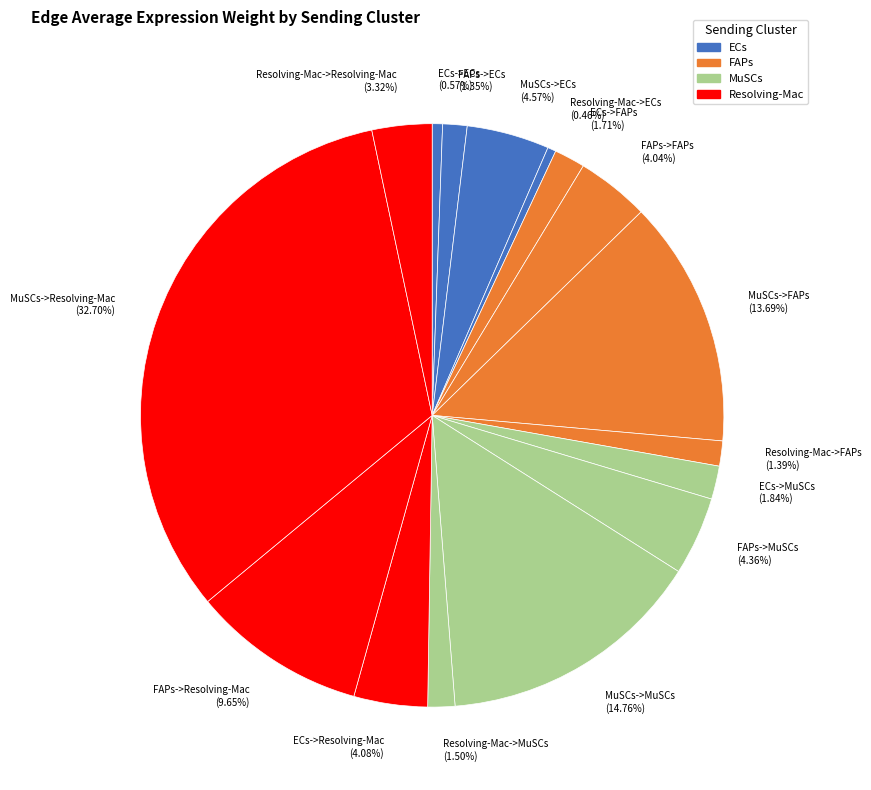

Which has a higher value, FAPs->FAPs (4.04%) or Resolving-Mac->FAPs (1.39%)?

FAPs->FAPs (4.04%)